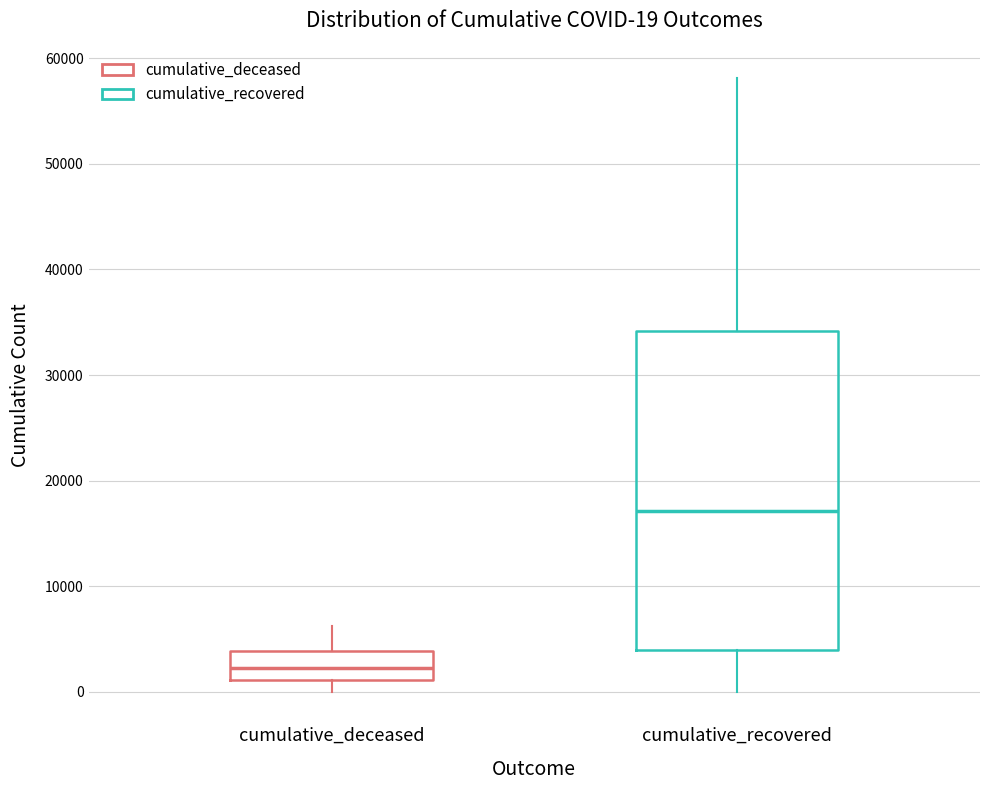

Which box's median line is the highest?

cumulative_recovered